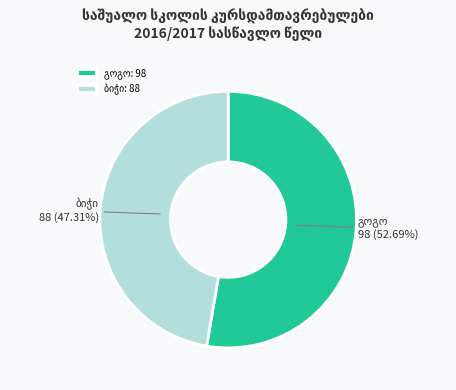

How many slices are in this pie chart?

2